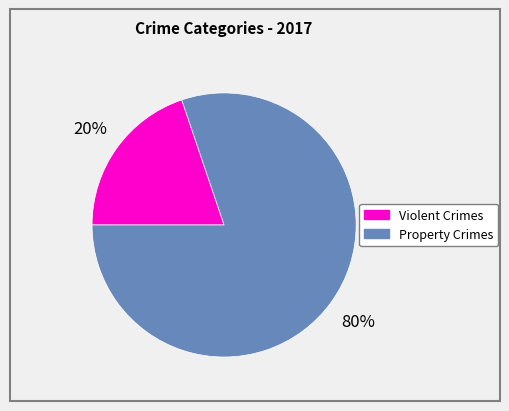

To the nearest percent, what is the difference between the largest and smallest slice percentages?

60%